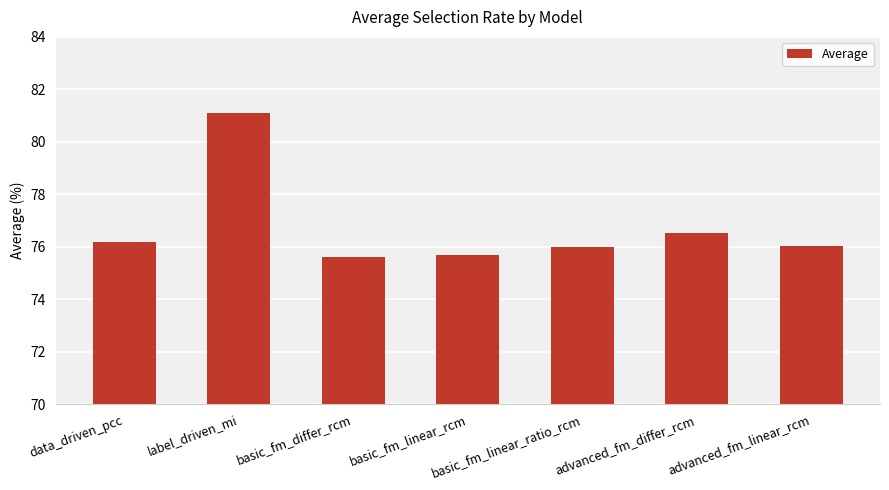

What is the smallest value displayed?

75.6